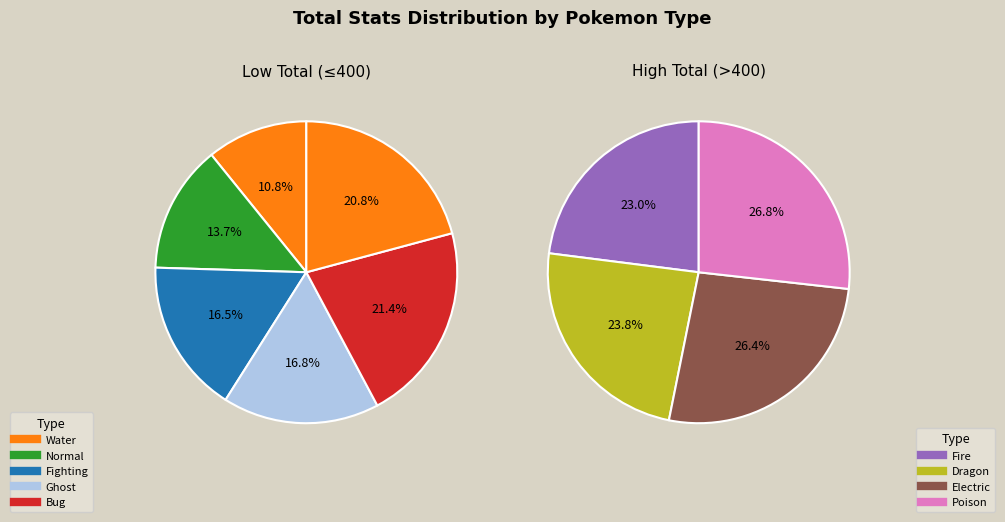

Count the number of slices in the pie.

10